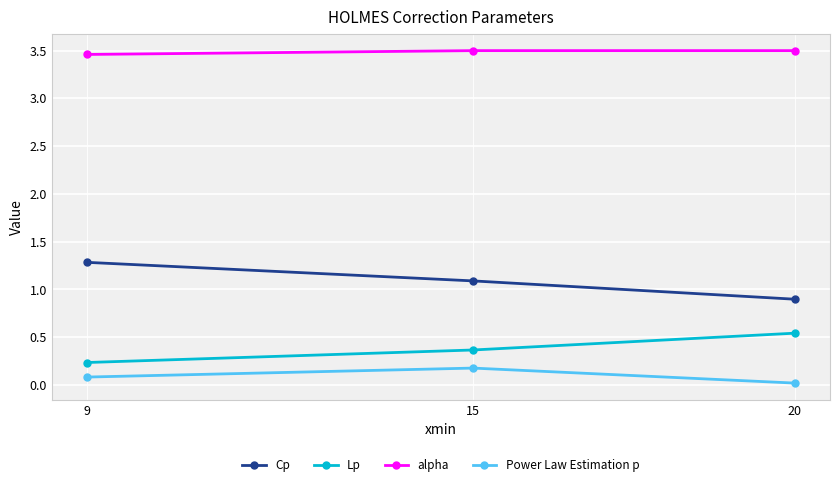

What is the total value across all series at 15?

5.1